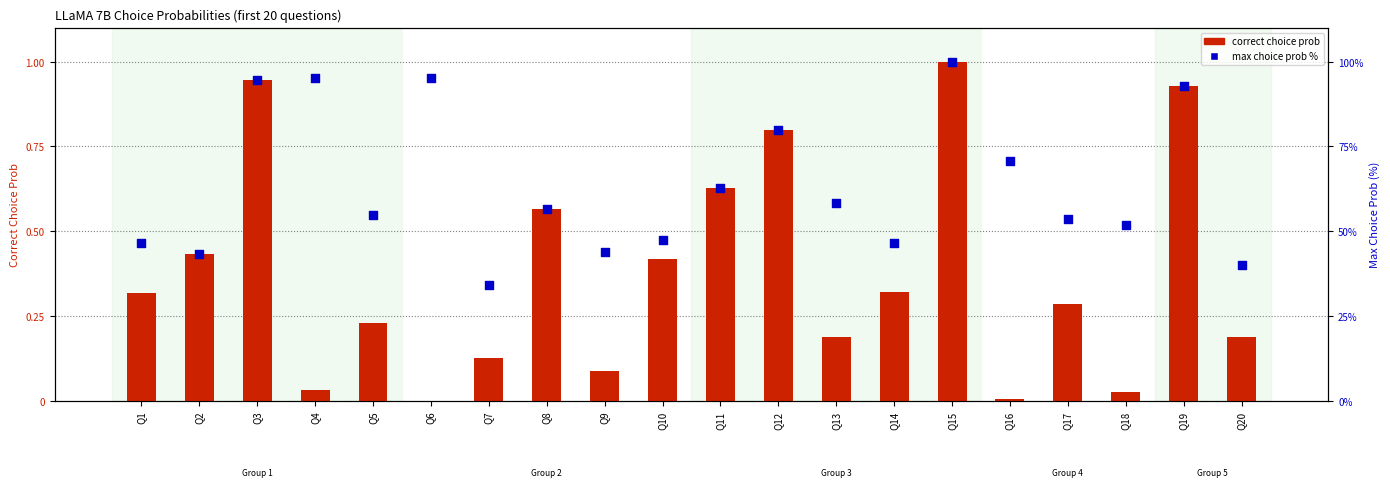

Is the value of max choice prob % at Q20 greater than the value of correct choice prob at Q18?

Yes